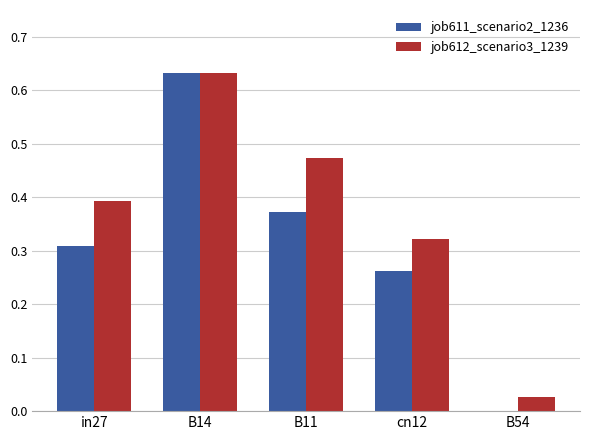

Which series has the largest total across all categories?

job612_scenario3_1239